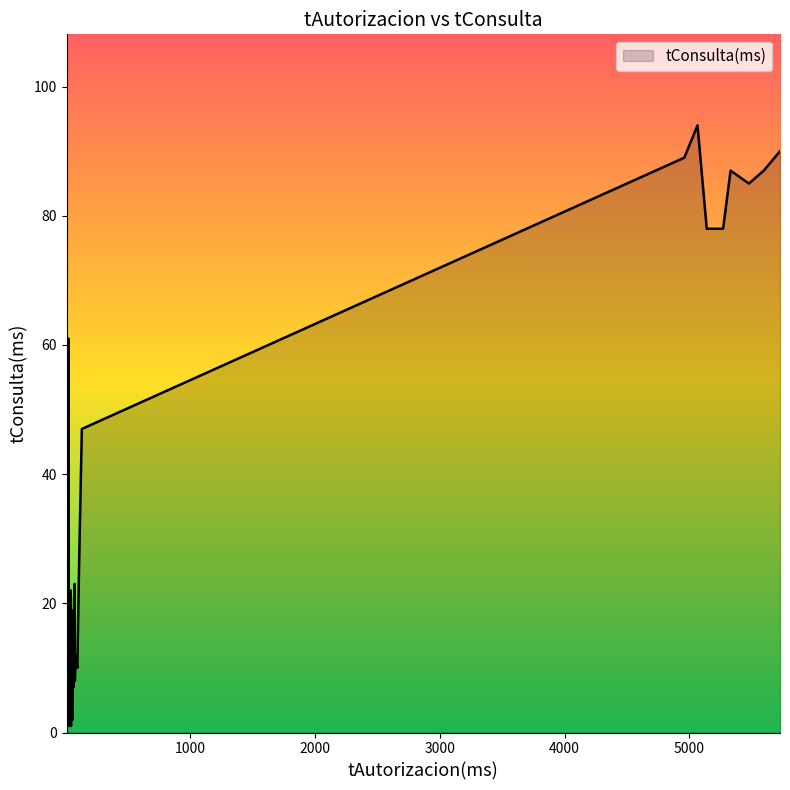

Where is the first local minimum?

10